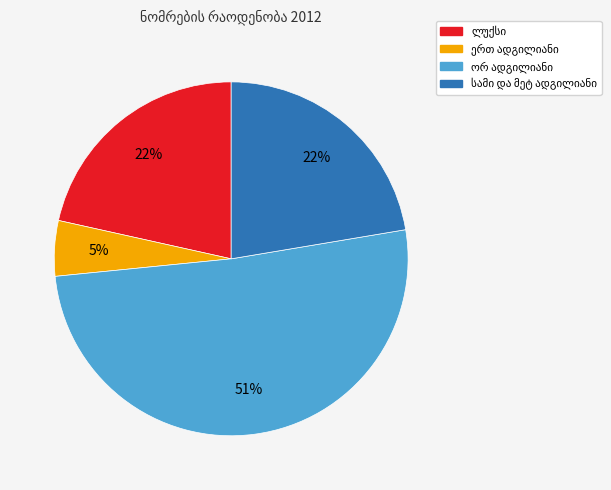

To the nearest percent, what is the average slice percentage?

25%